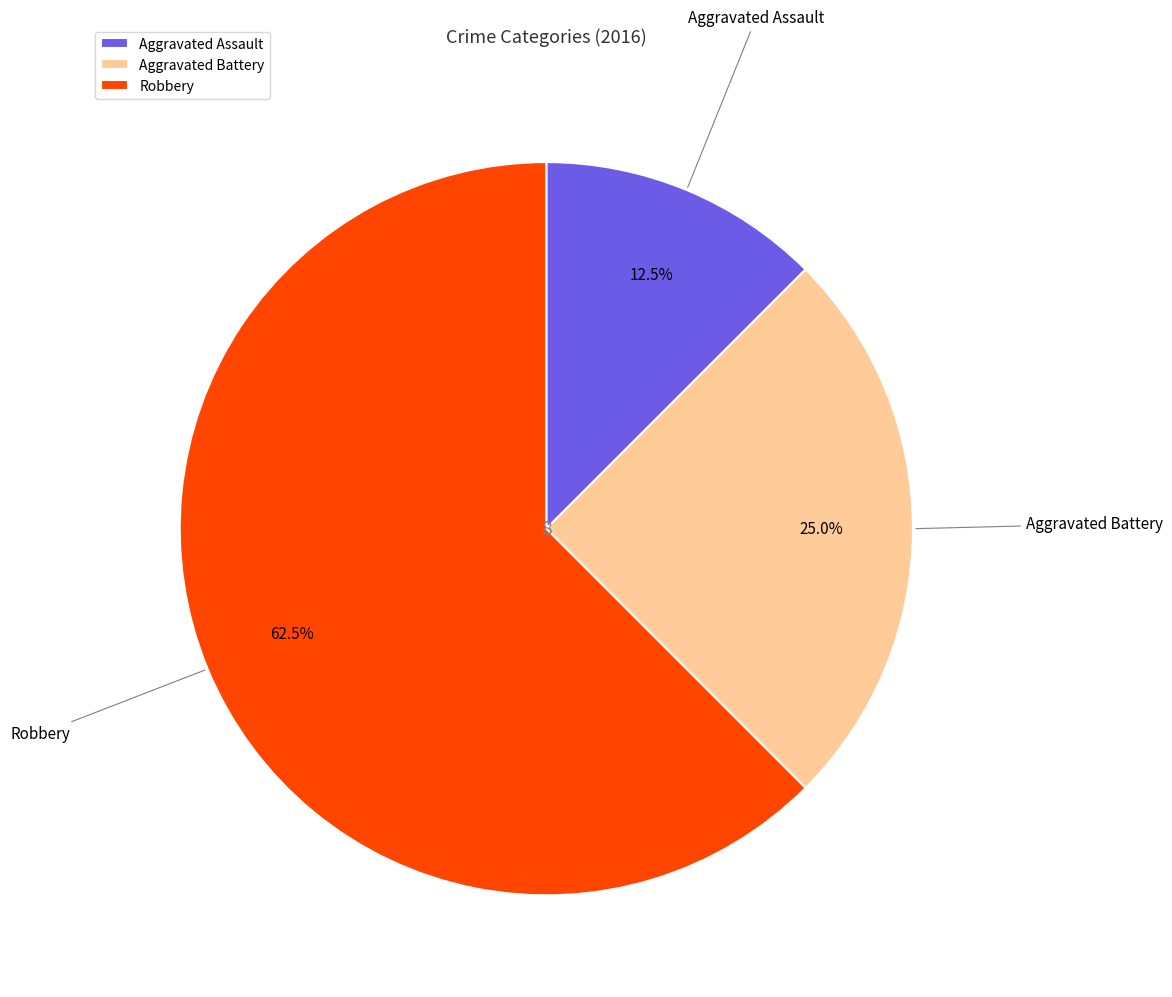

Which category has the smallest portion of the pie?

Aggravated Assault